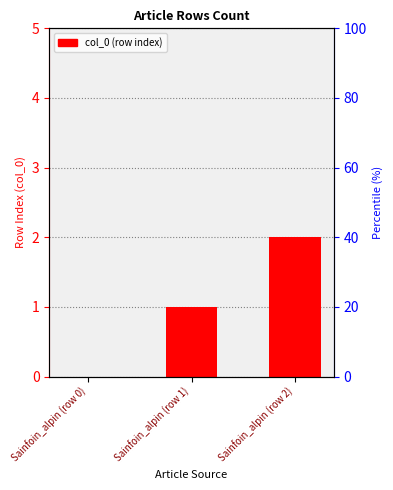

Where does the data first go above 1?

Sainfoin_alpin (row 2)